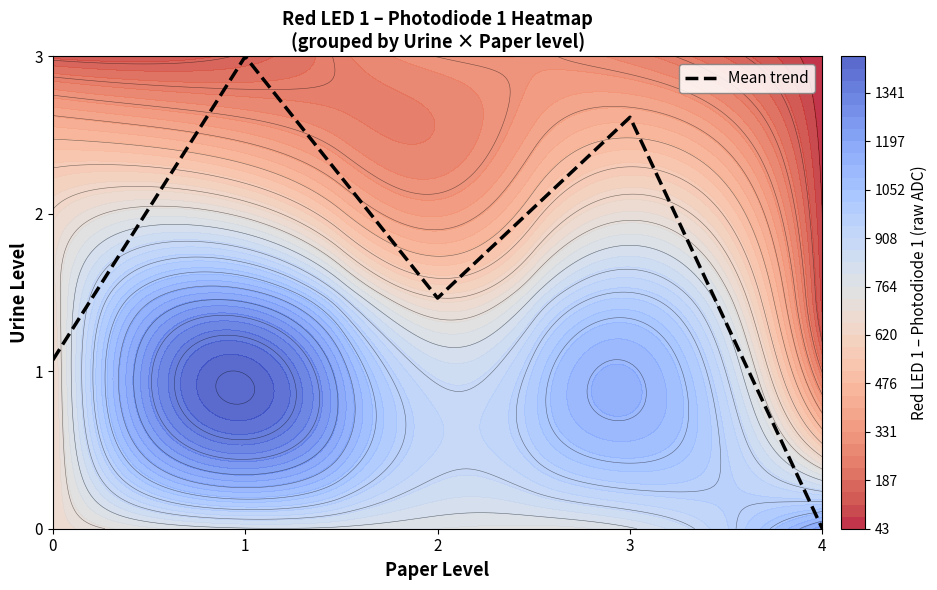

Reading right to left, extract all data points from this chart.

0.0	2.6	1.5	3.0	1.1